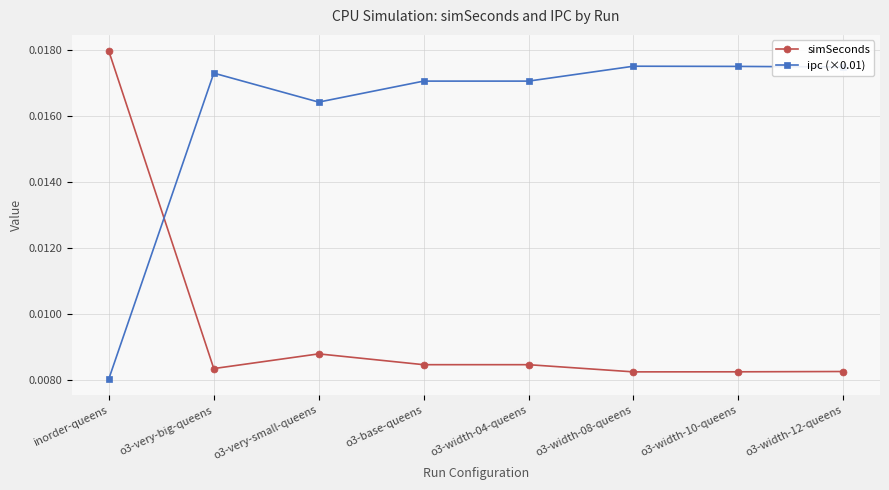

Which series has the largest range (max minus min)?

simSeconds